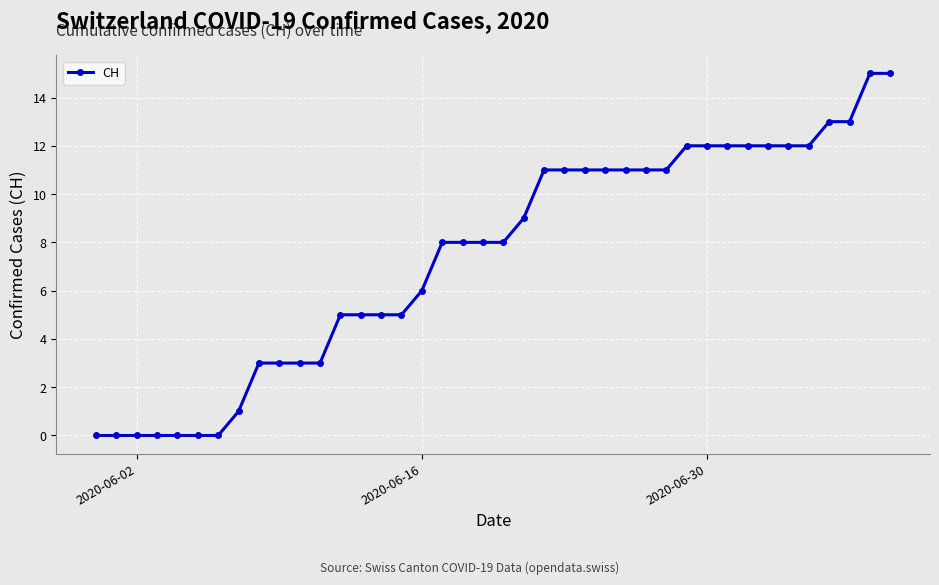

What is the maximum value shown in the chart?

15